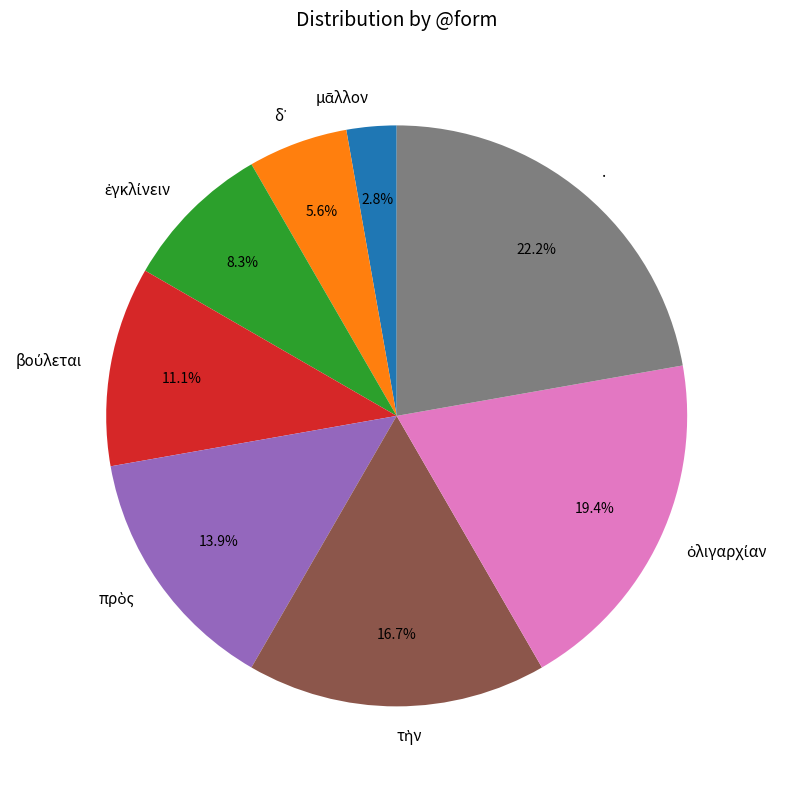

Which category has the biggest portion of the pie?

.